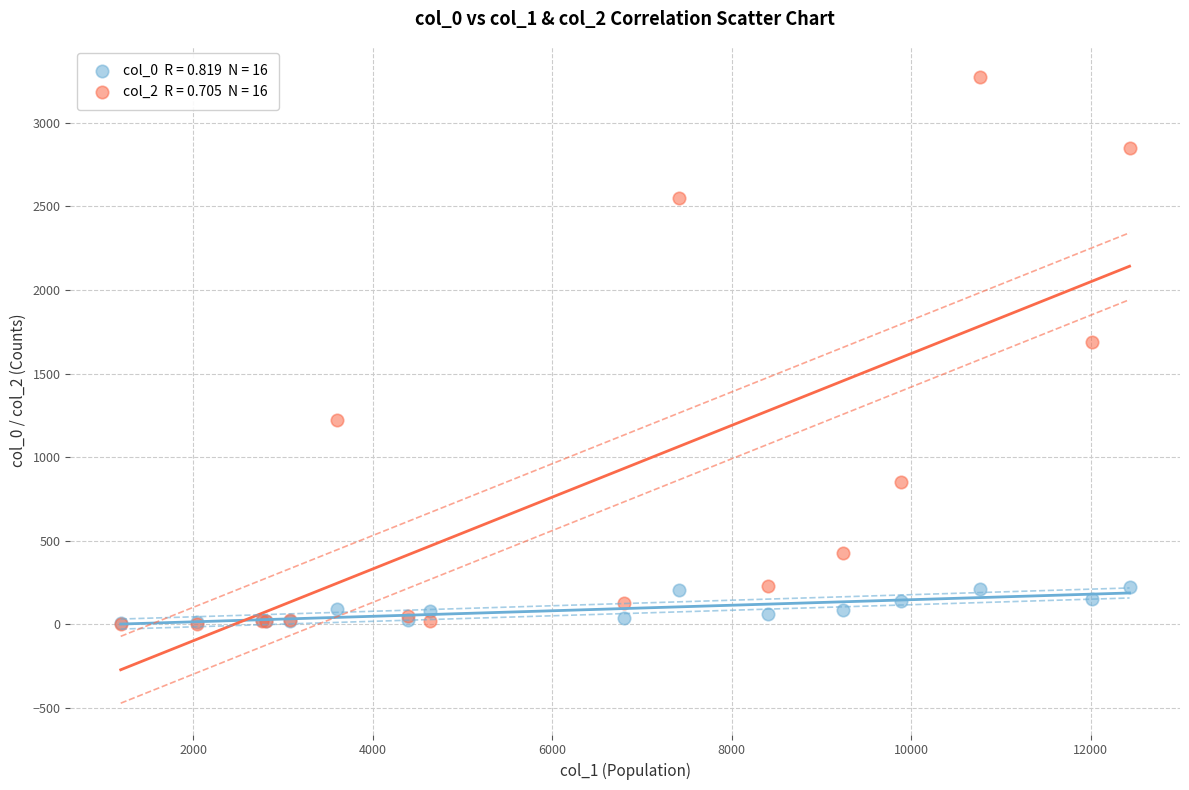

Across all series, what Y value is closest to 1638?

1690